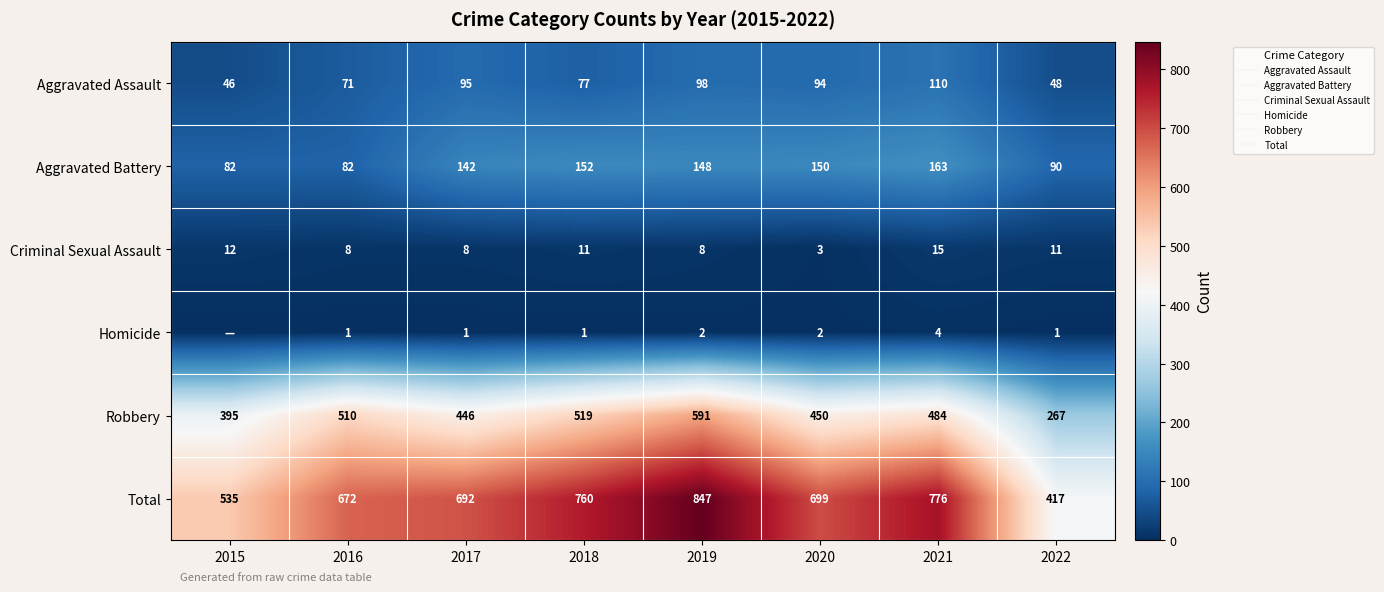

What is the average value of the Aggravated Battery series?

126